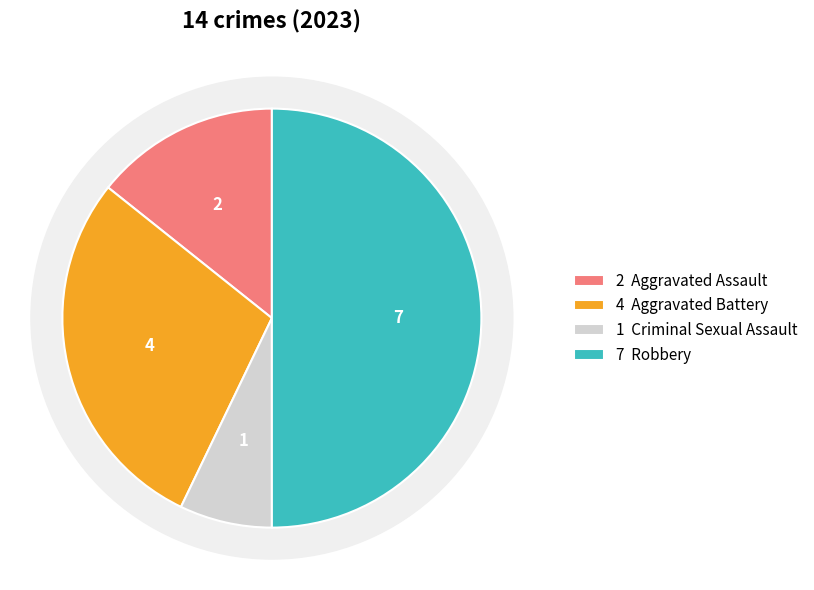

Count the number of slices in the pie.

4